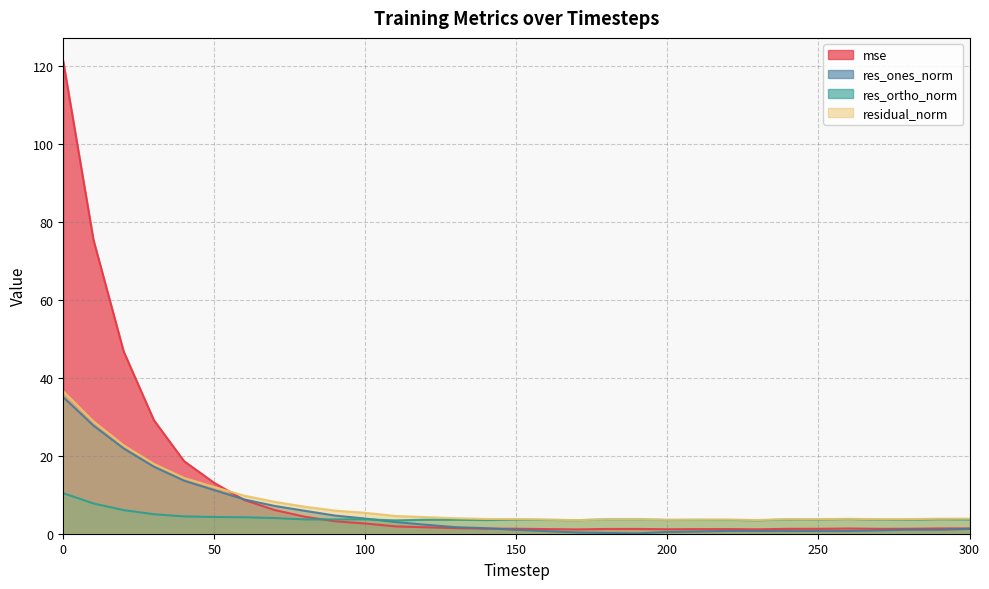

True or false: mse and residual_norm intersect in this chart.

True